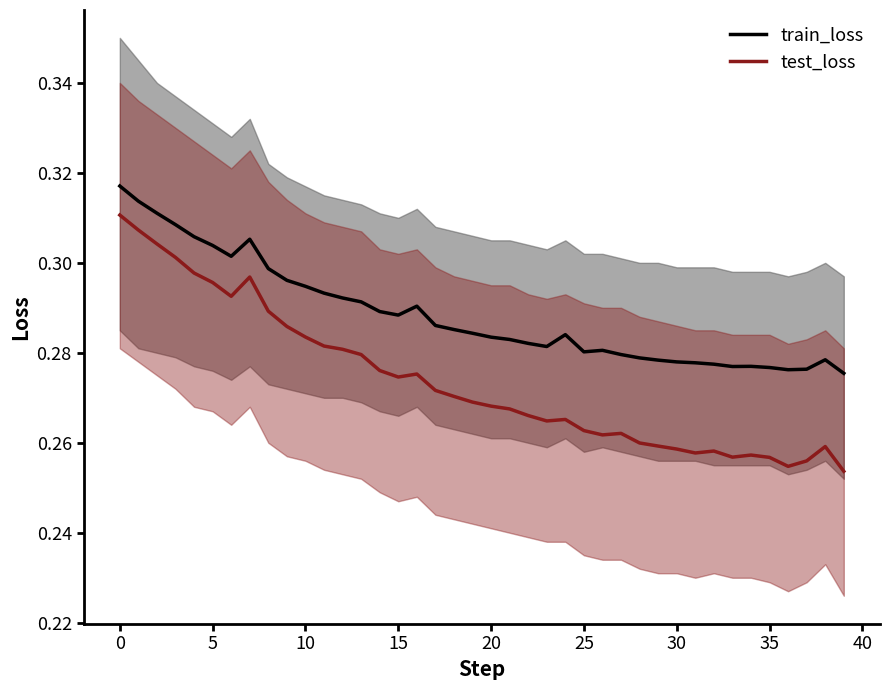

Which label corresponds to the smallest value in the chart?

39